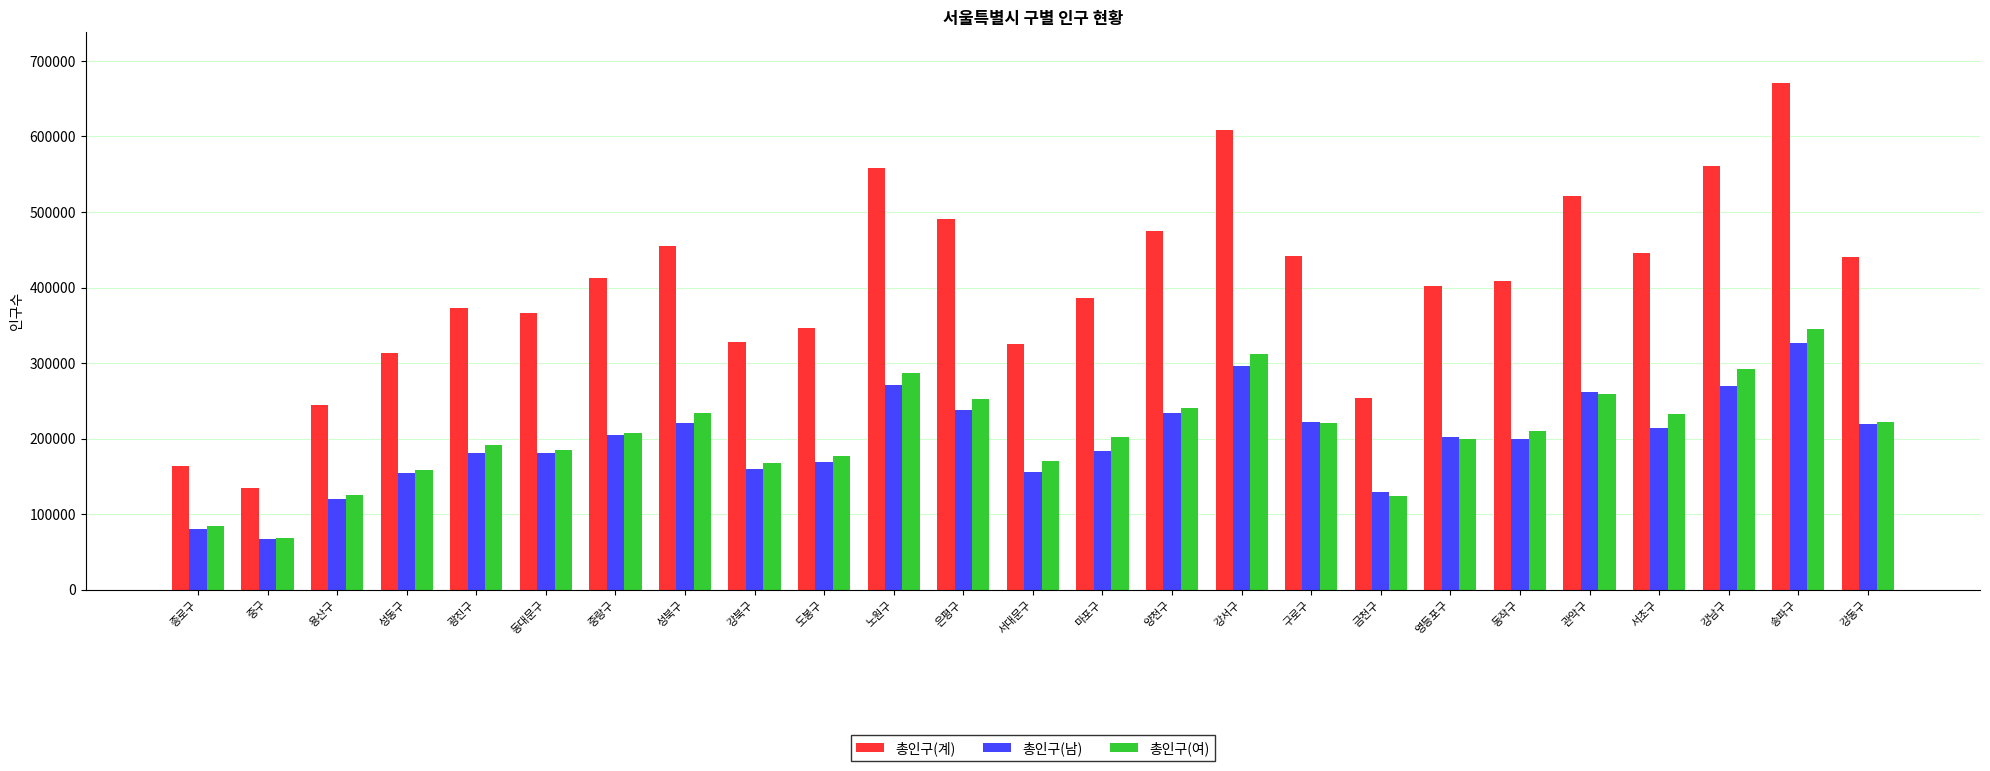

Count the number of categories in the chart.

25